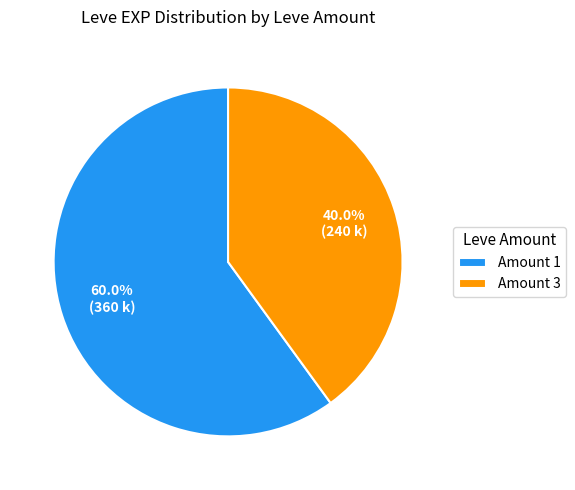

To the nearest percent, what is the difference between the largest and smallest slice percentages?

20%